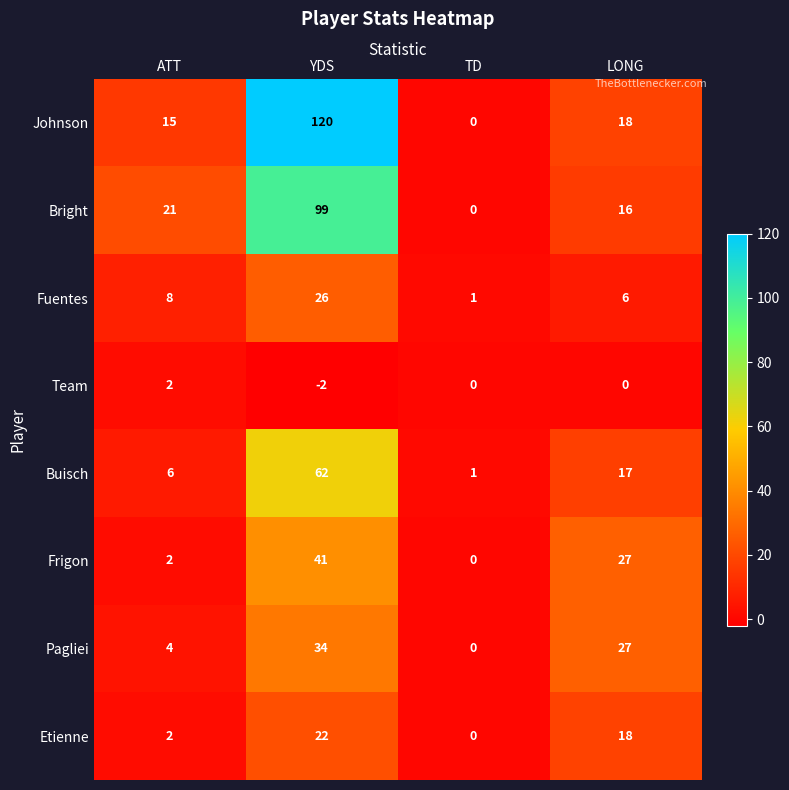

Rank the categories by Buisch value from lowest to highest.

TD, ATT, LONG, YDS